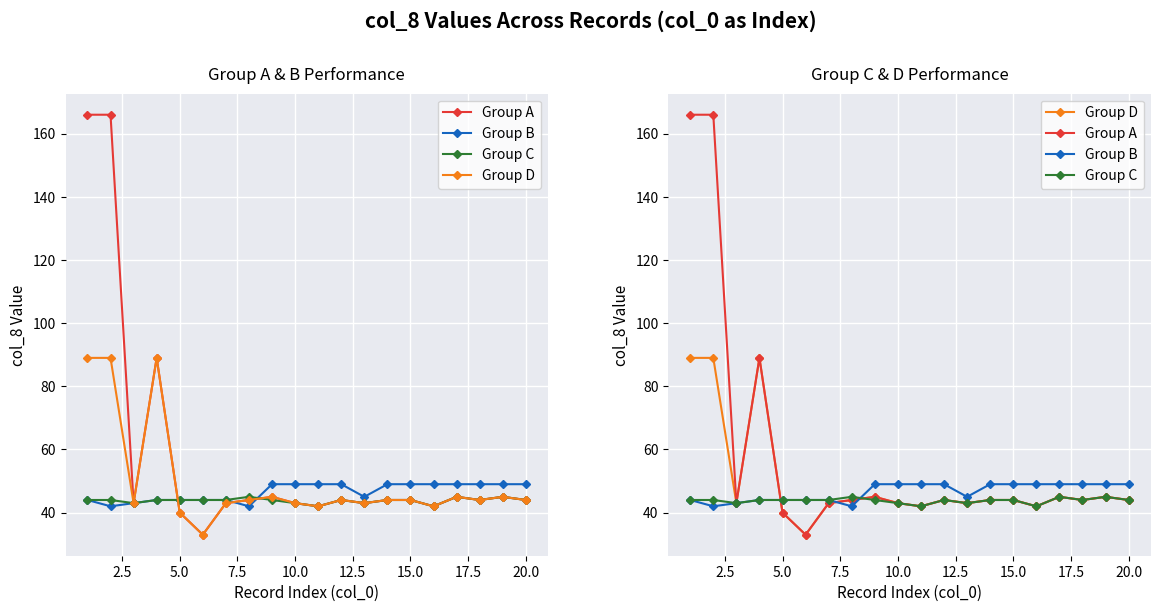

What is the maximum value for Group C?

45